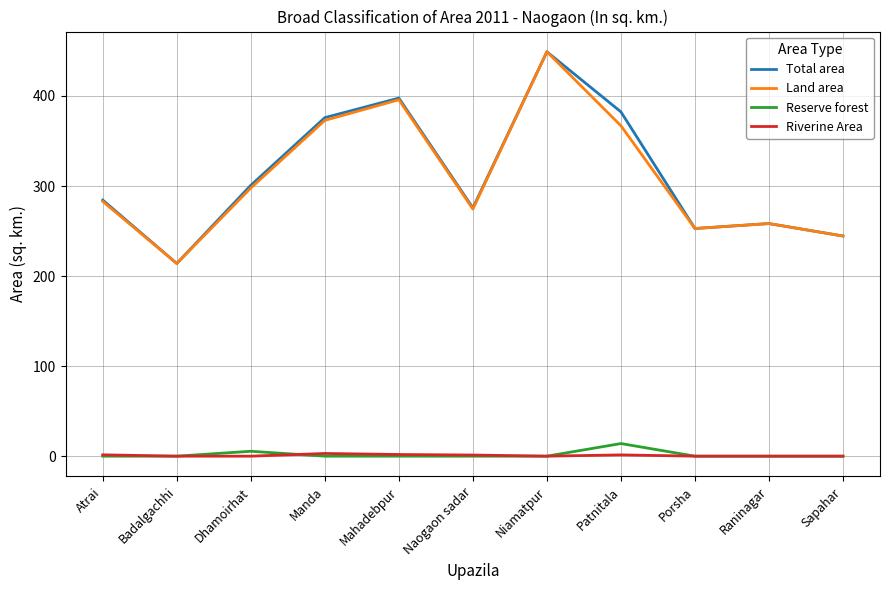

True or false: Reserve forest and Total area cross at least once.

False